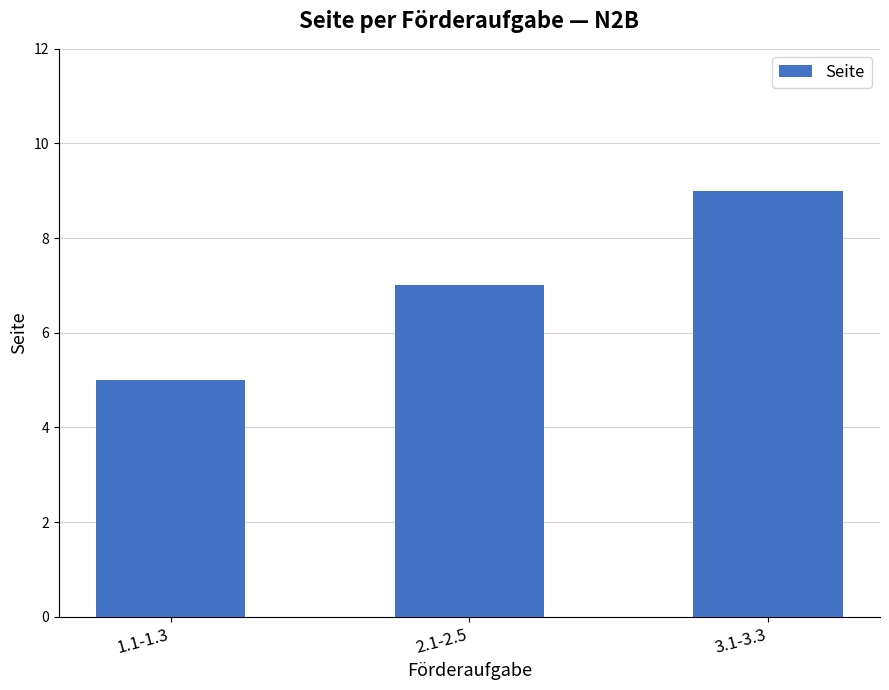

How many distinct data groups are displayed?

1